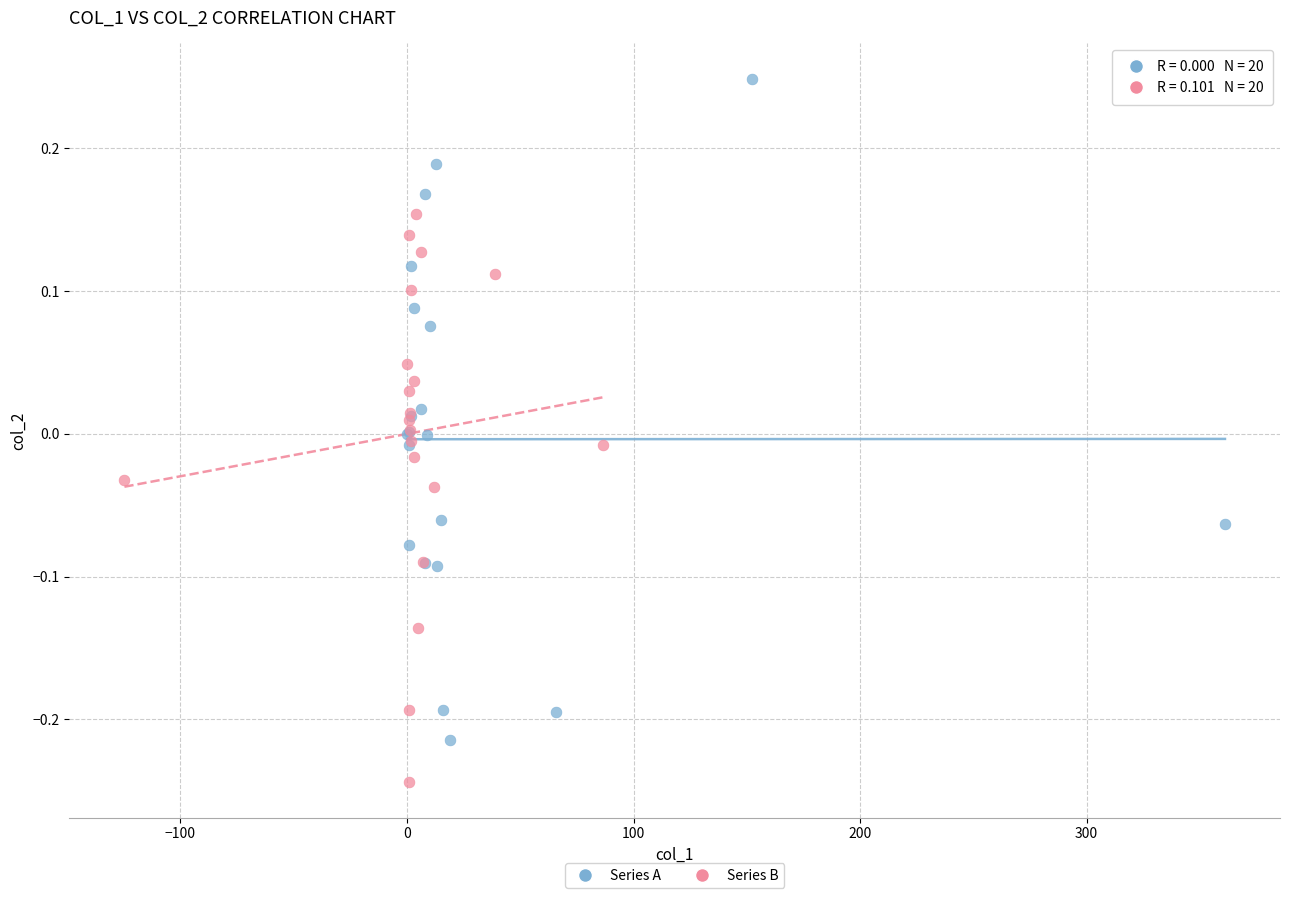

Which series contains the lowest Y value?

Series B